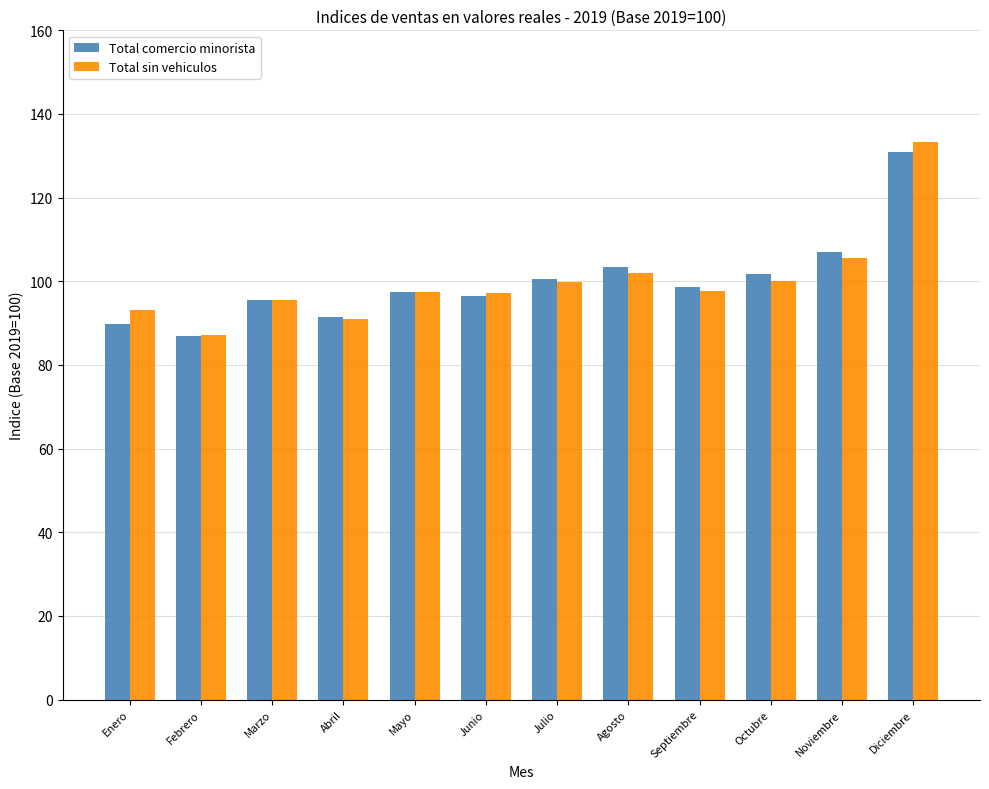

At which label is Total sin vehiculos closest to 110?

Noviembre